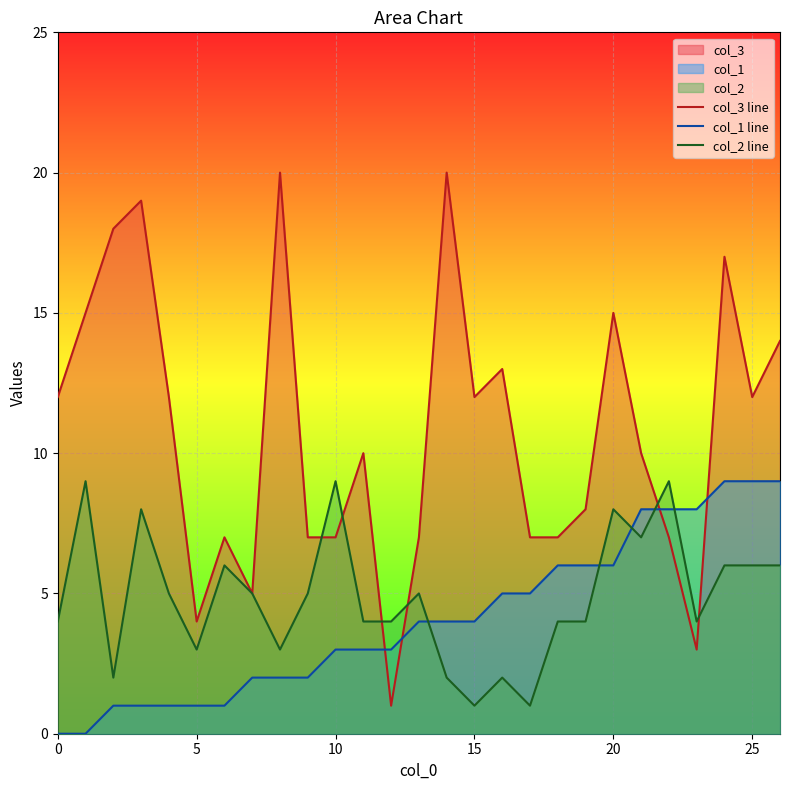

True or false: col_2 line and col_1 line cross at least once.

True